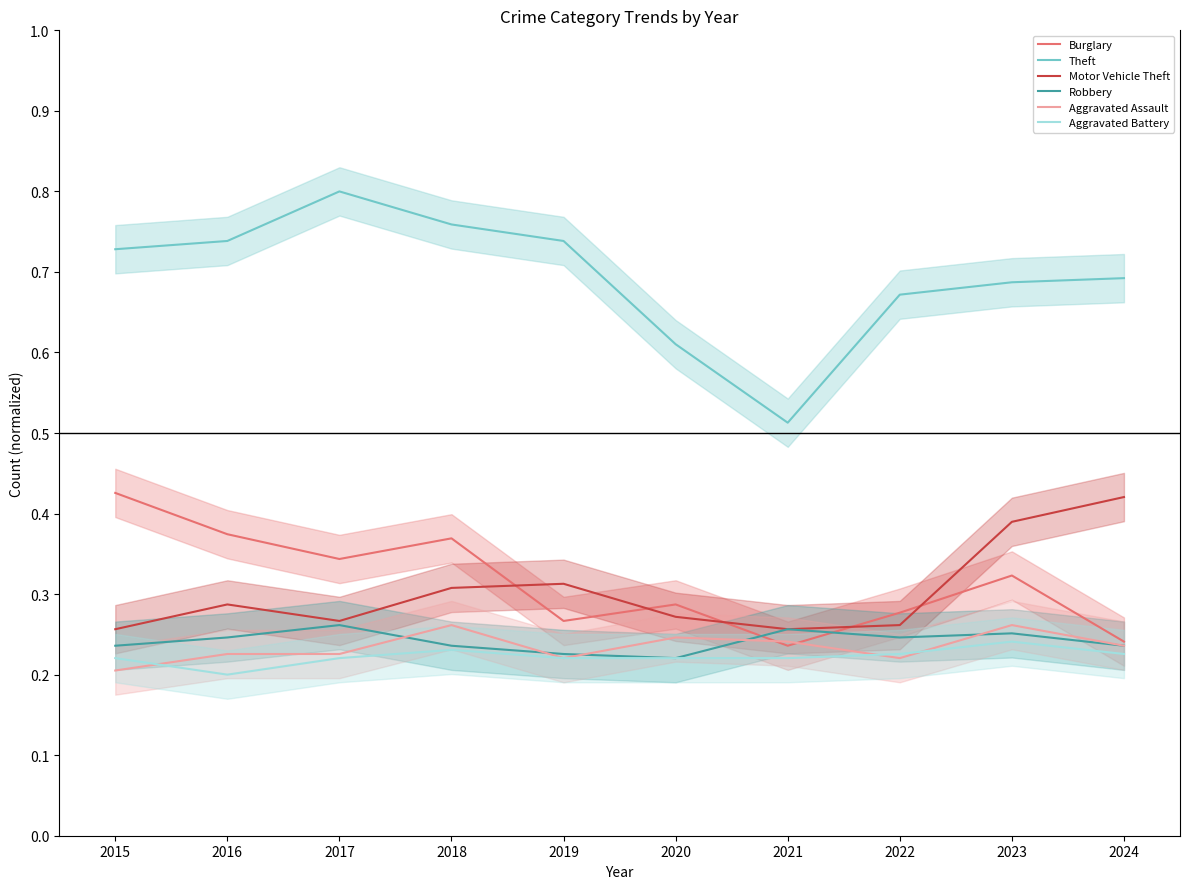

Does the chart display data point markers on the line(s)?

No